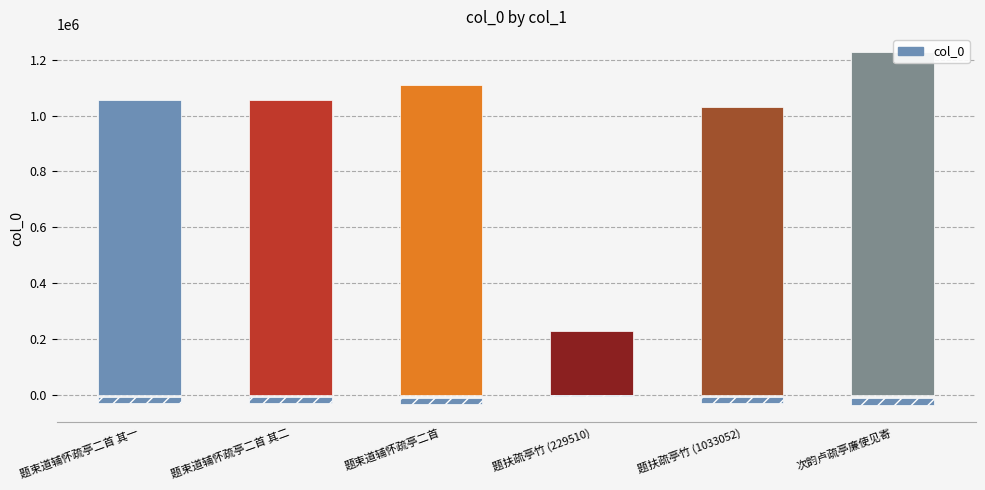

What is the difference between the second highest and minimum values?

880079